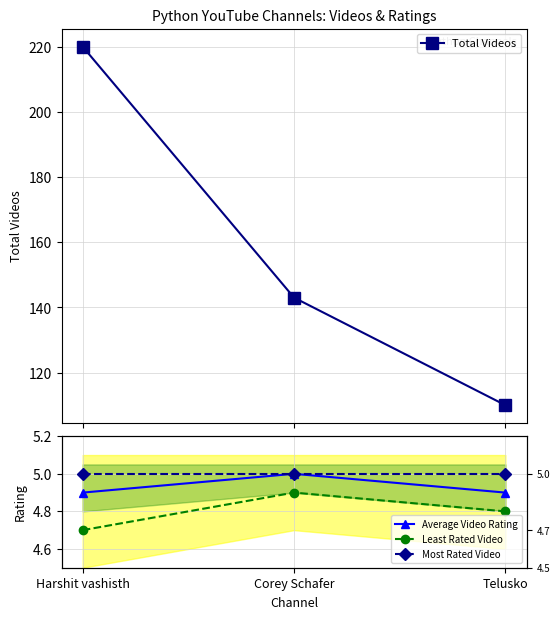

What is the smallest value displayed?

4.7